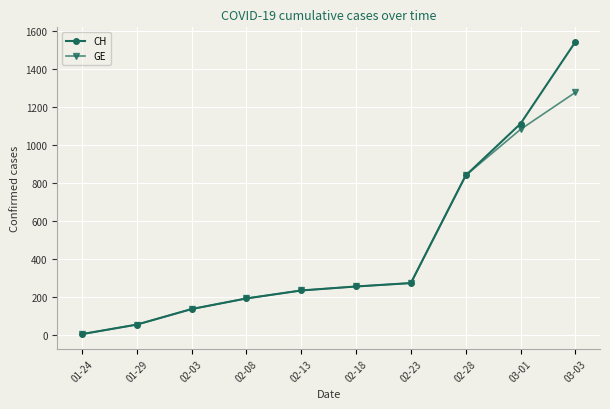

At which label is CH closest to 774?

02-28